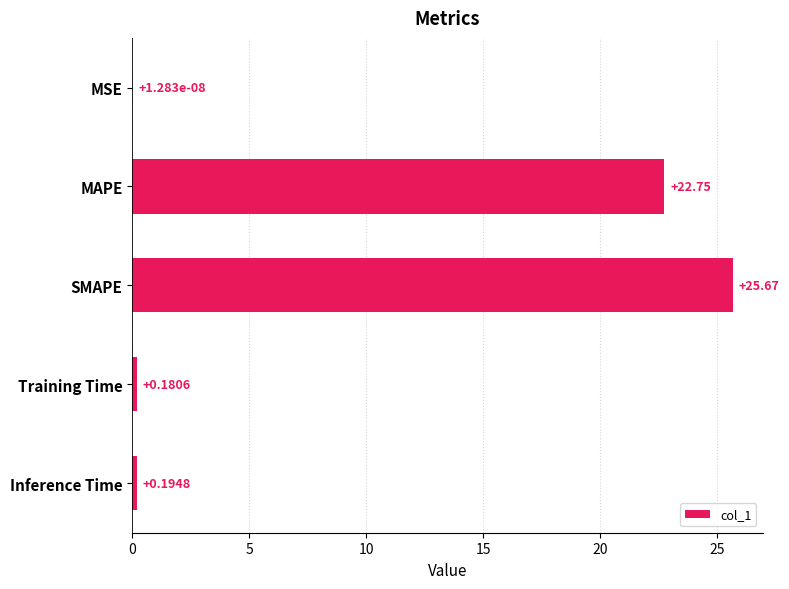

Where is the data nearest to the value 12?

MAPE